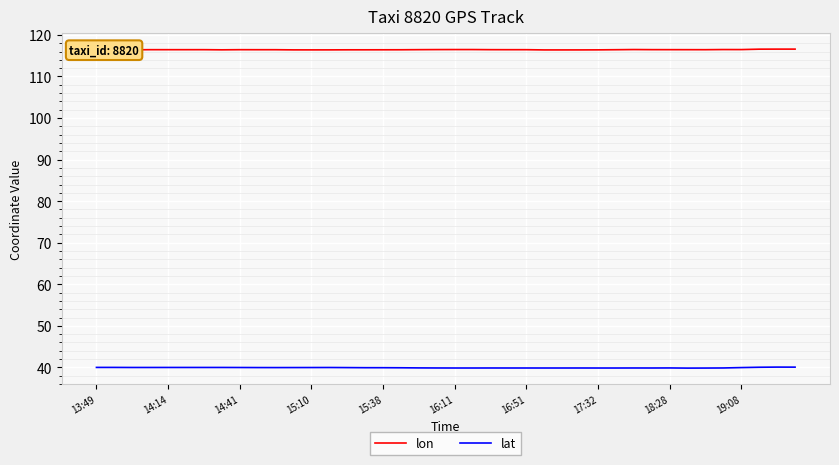

True or false: lon and lat intersect in this chart.

False